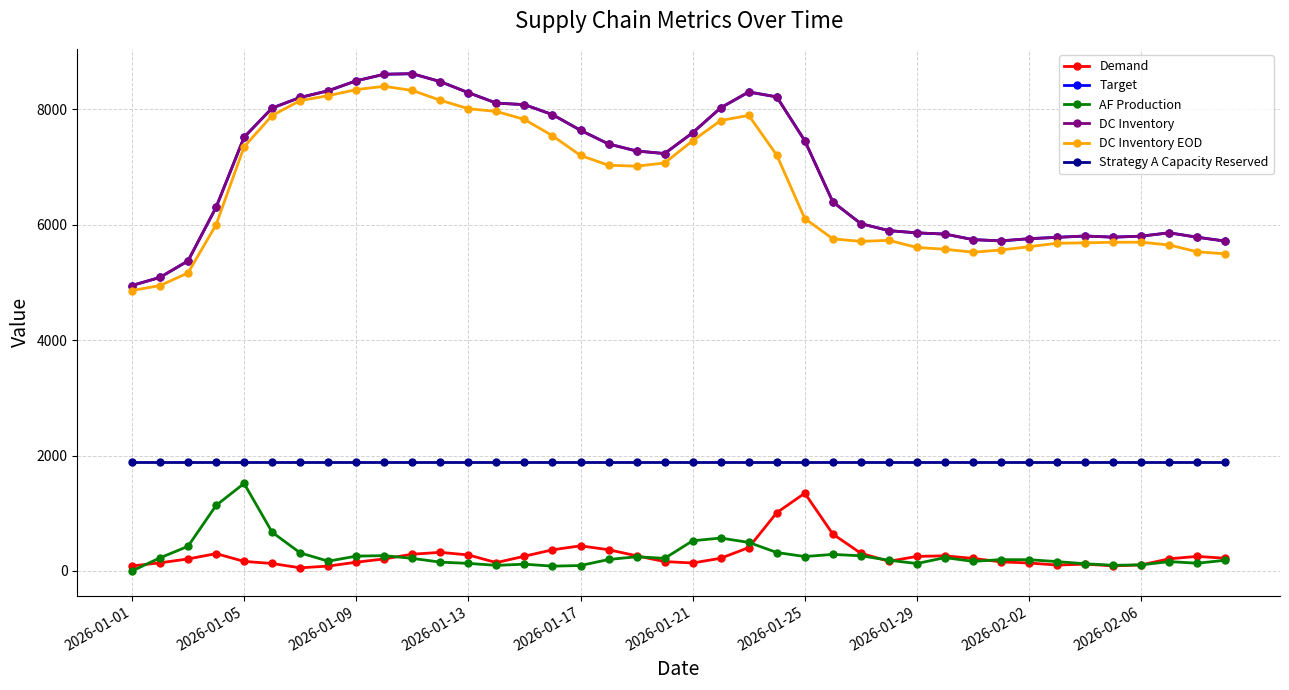

Is this an area chart (filled region under the line)?

No